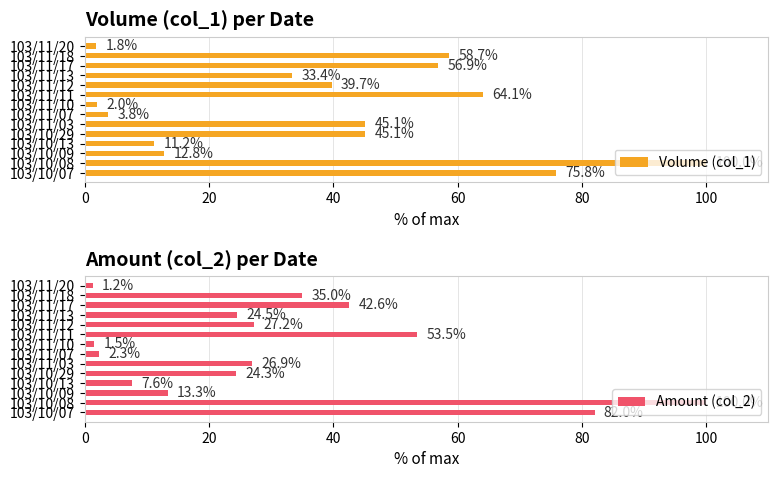

What are all the series names shown in the legend?

Volume (col_1), Amount (col_2)